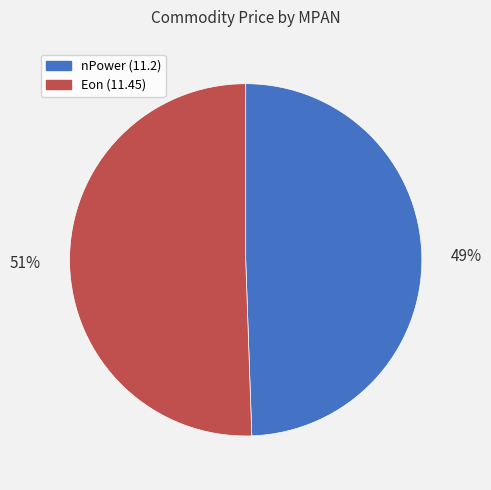

Is it true that Eon (11.45) is 57% of the pie?

False